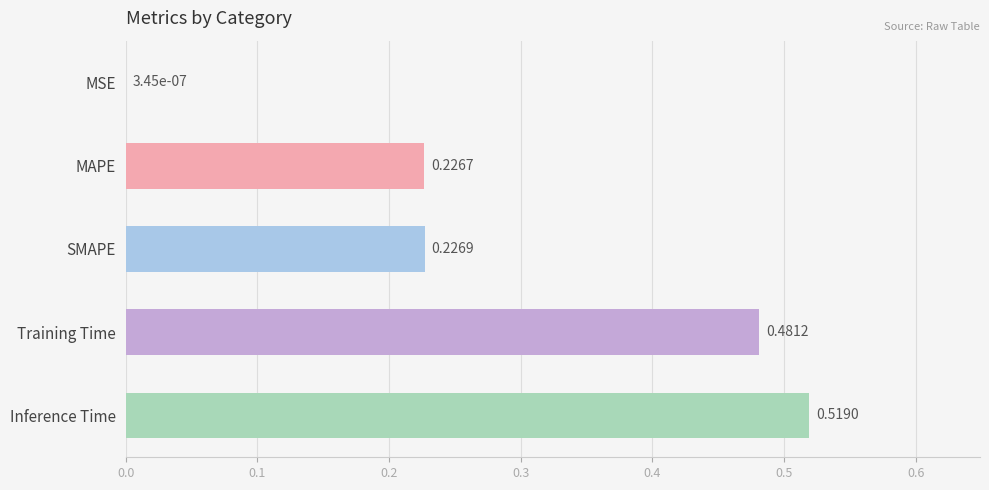

What is the sum of all values?

1.5